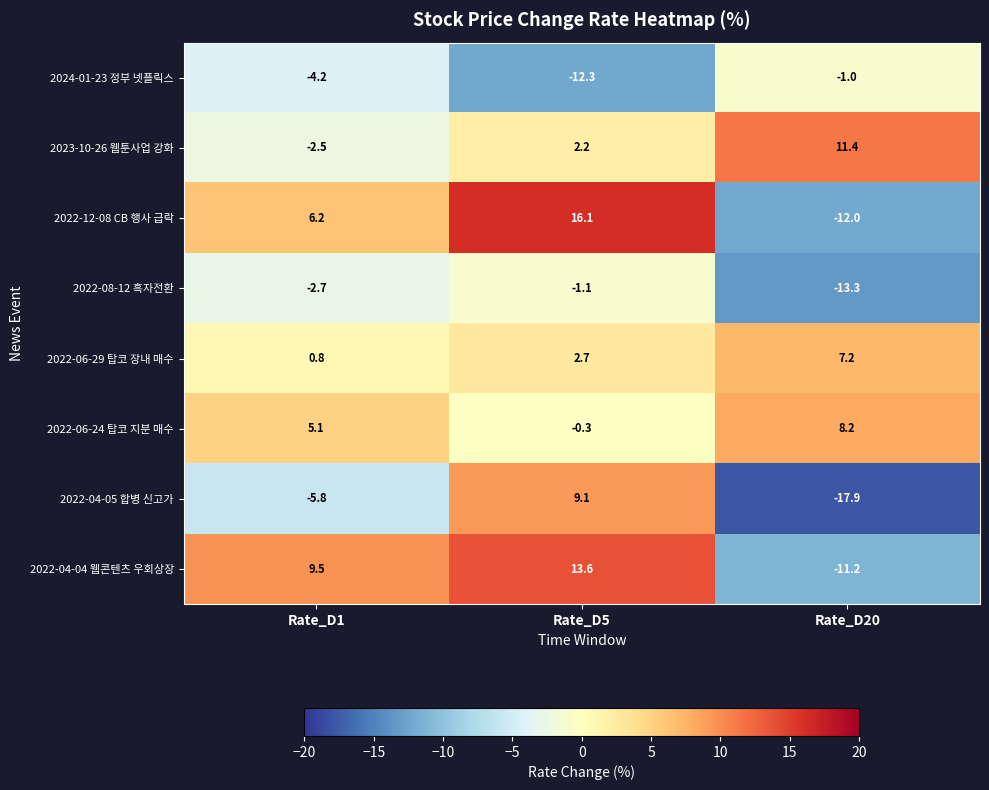

Which series has the largest range (max minus min)?

2022-12-08 CB 행사 급락